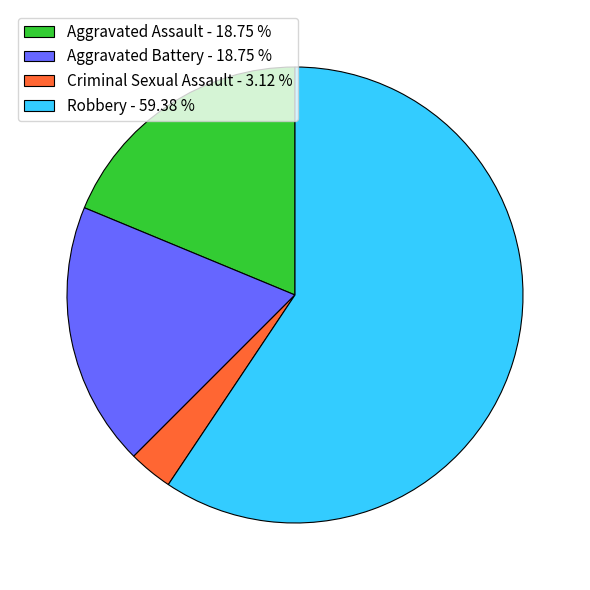

Which slice is the largest?

Robbery - 59.38 %